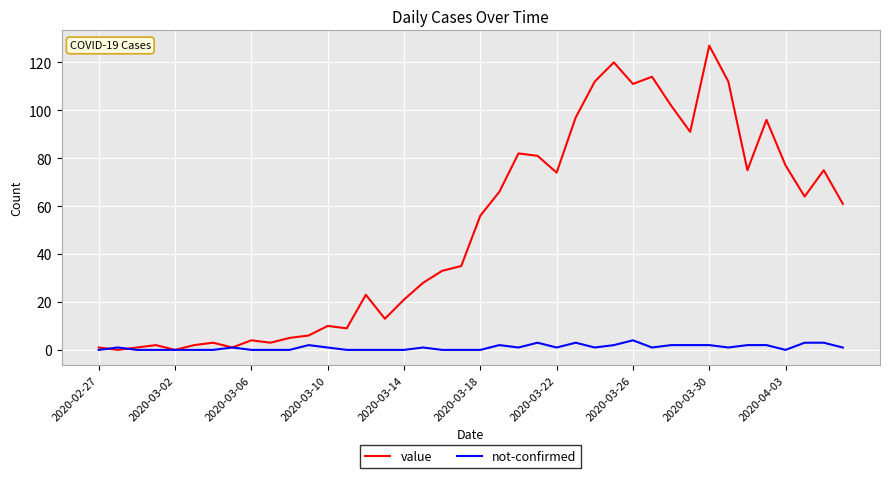

Reading left to right, transcribe all the data shown in this chart.

value: 1	0	1	2	0	2	3	1	4	3	5	6	10	9	23	13	21	28	33	35	56	66	82	81	74	97	112	120	111	114	102	91	127	112	75	96	77	64	75	61
not-confirmed: 0	1	0	0	0	0	0	1	0	0	0	2	1	0	0	0	0	1	0	0	0	2	1	3	1	3	1	2	4	1	2	2	2	1	2	2	0	3	3	1